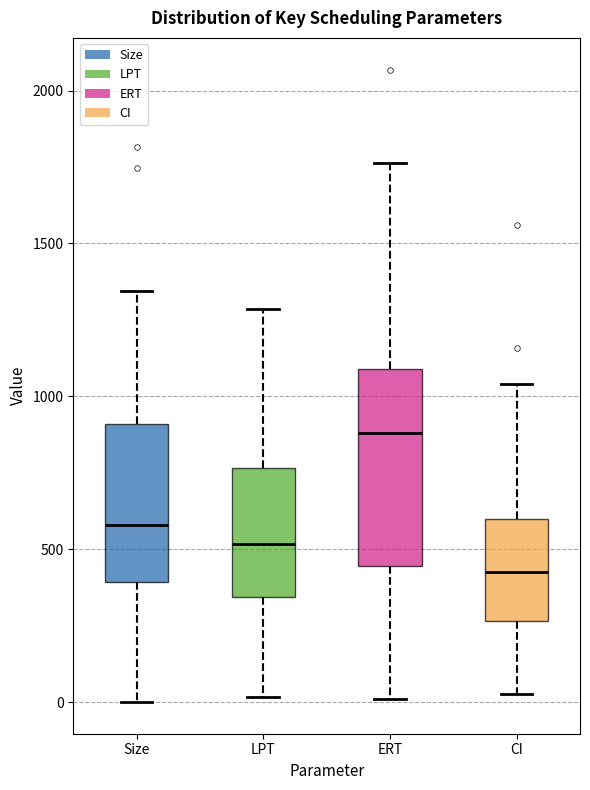

Which box's median line is the highest?

ERT